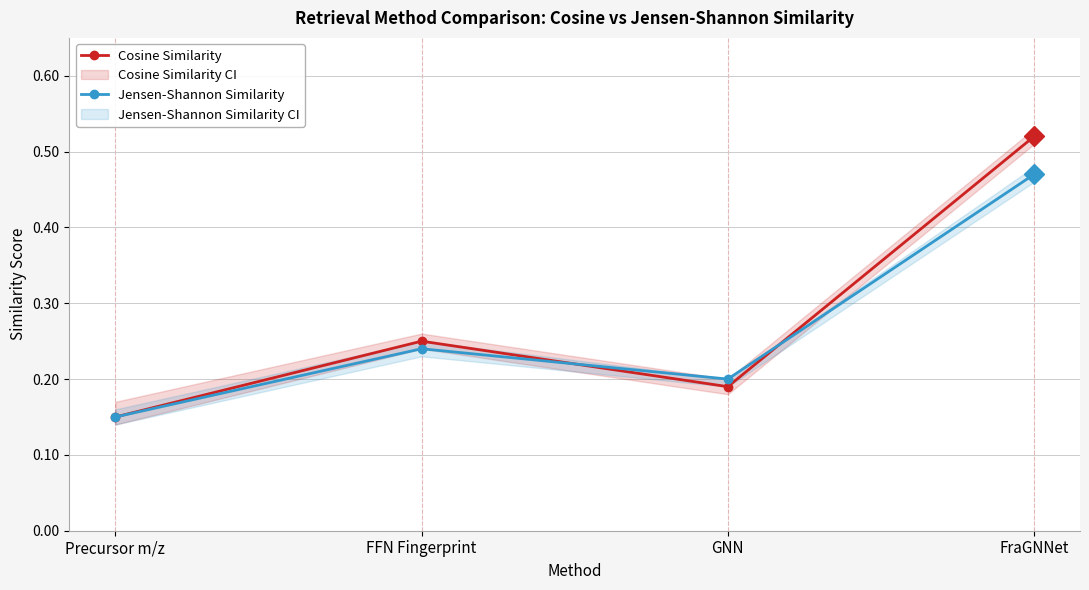

The value of Cosine Similarity at FraGNNet is 0.9. True or false?

False